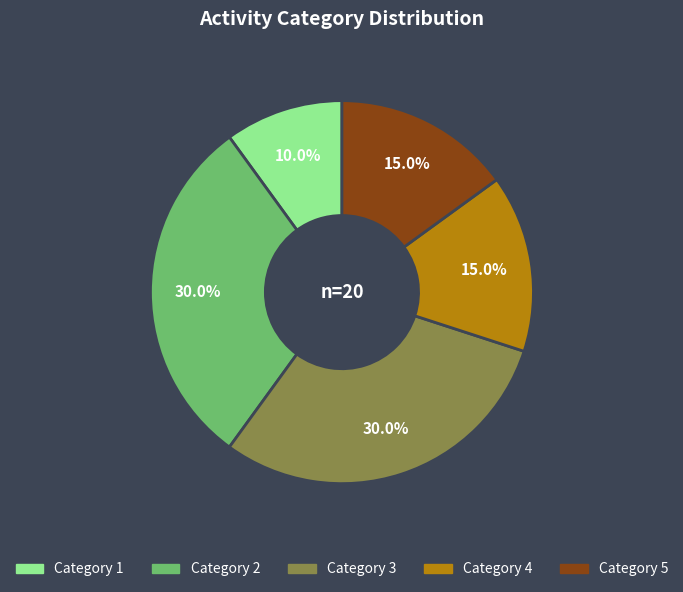

Is there a majority slice in this chart?

No